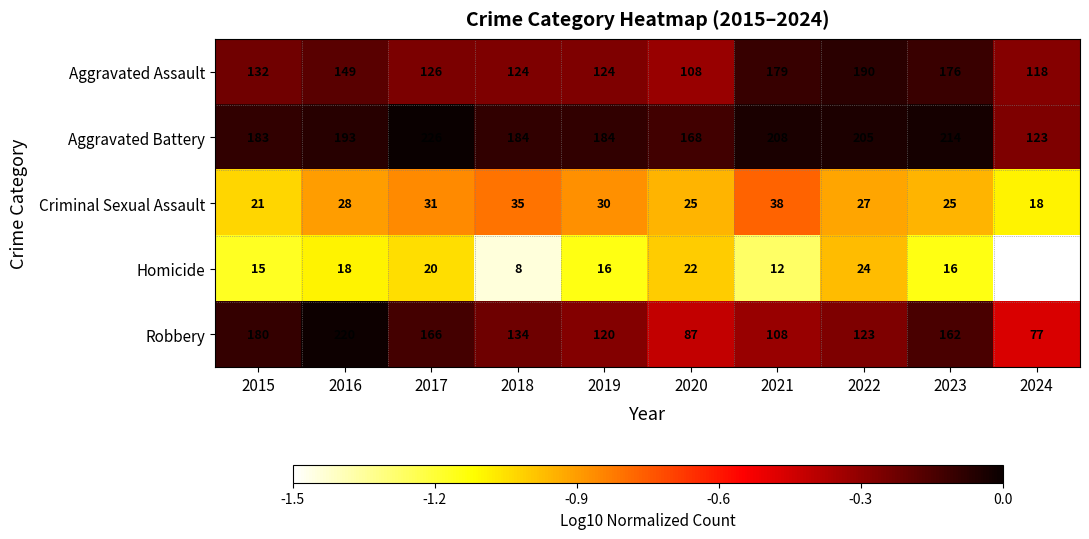

Which series changed the most between 2019 and 2022?

Aggravated Assault